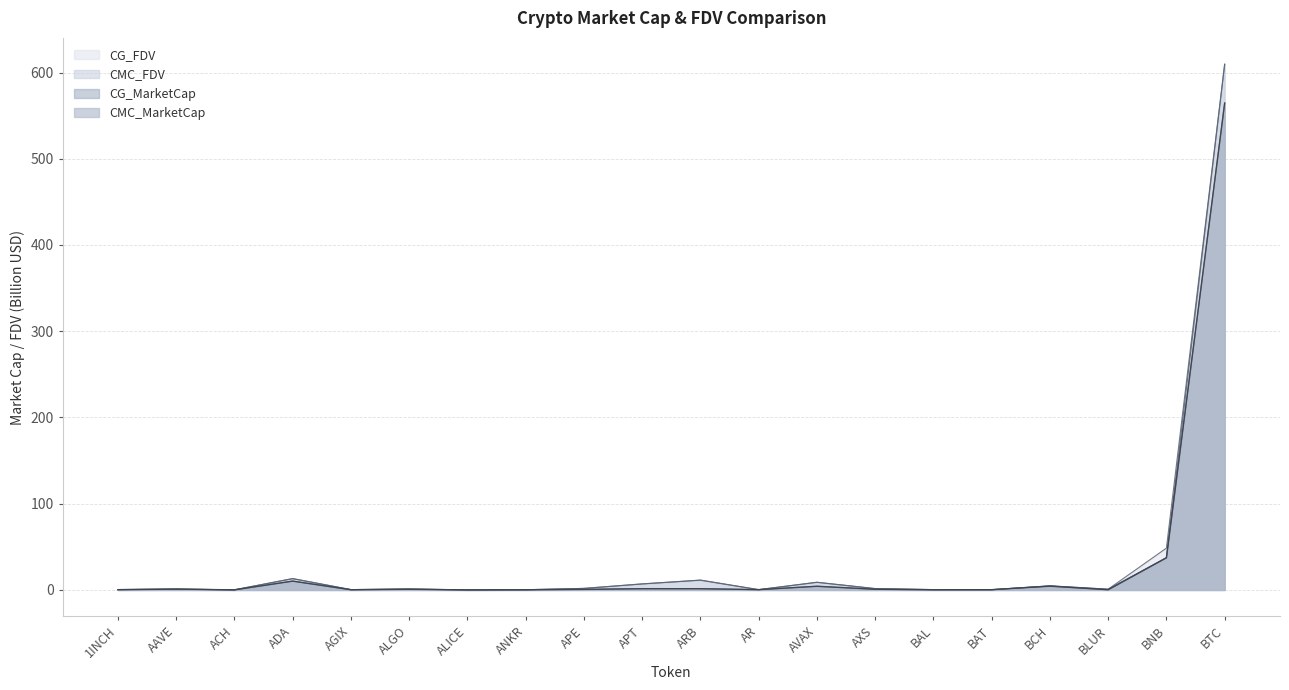

Is the value of CMC_MarketCap at ALGO greater than the value of CG_FDV at AVAX?

No